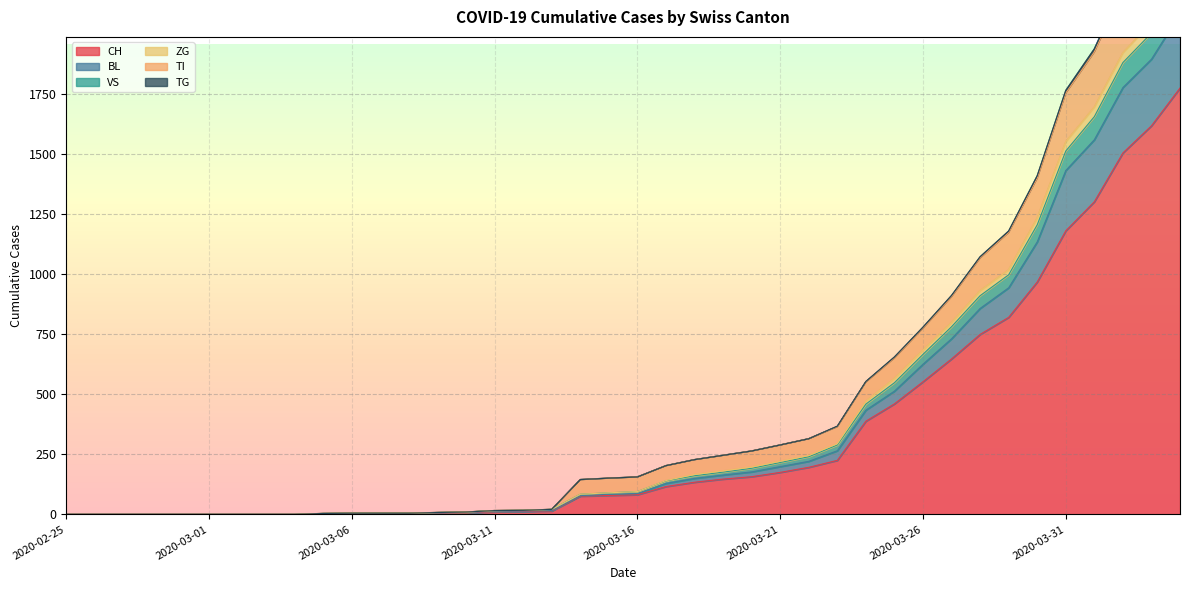

True or false: TI has more than 0 interior local peaks.

False